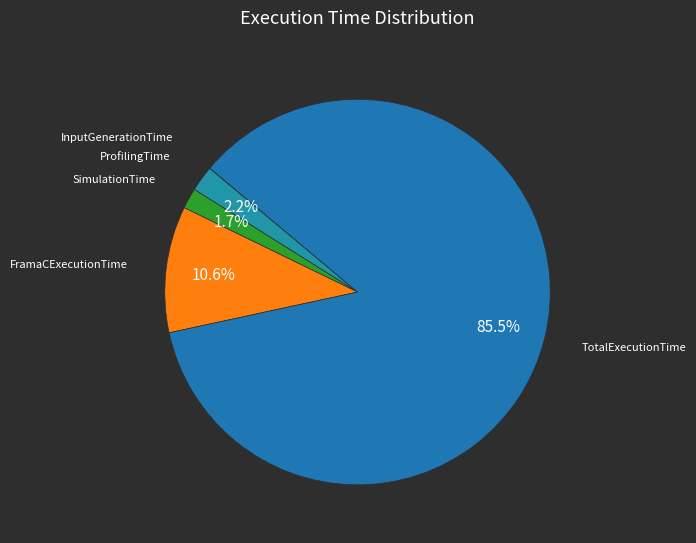

Which slice is the smallest?

InputGenerationTime